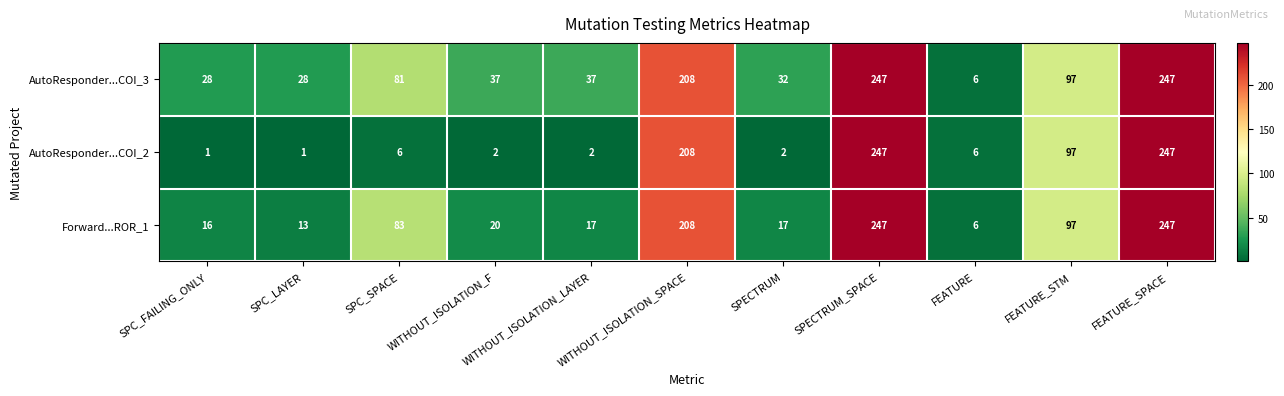

What is the minimum value for AutoResponder...COI_3?

6